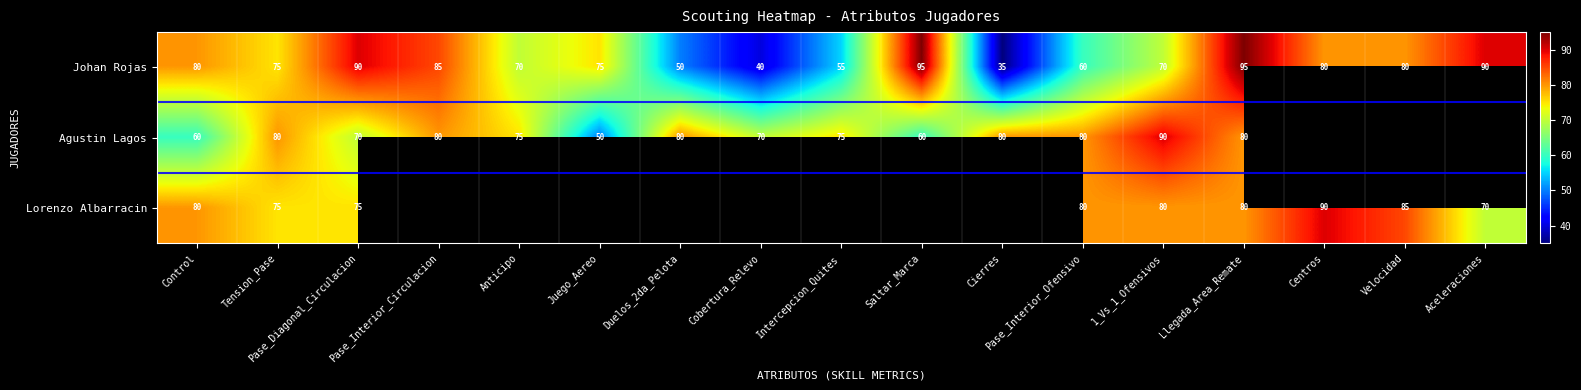

At which category does the chart reach its minimum across all series?

Cierres